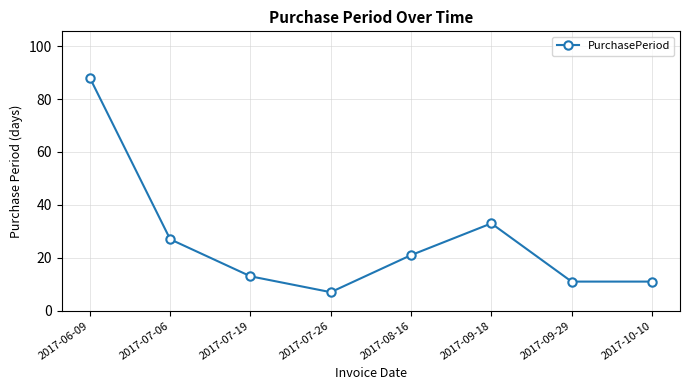

Which label corresponds to the largest value in the chart?

2017-06-09